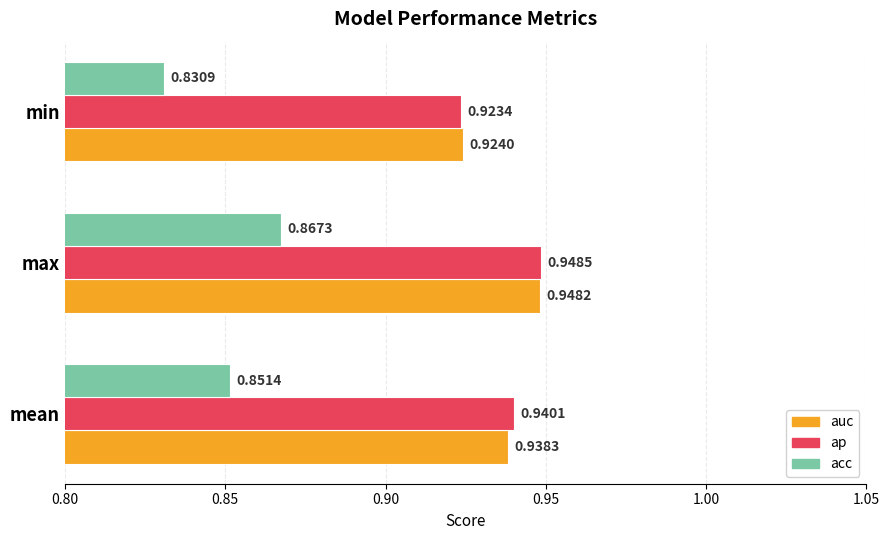

At mean, list the series in order from largest to smallest.

ap, auc, acc